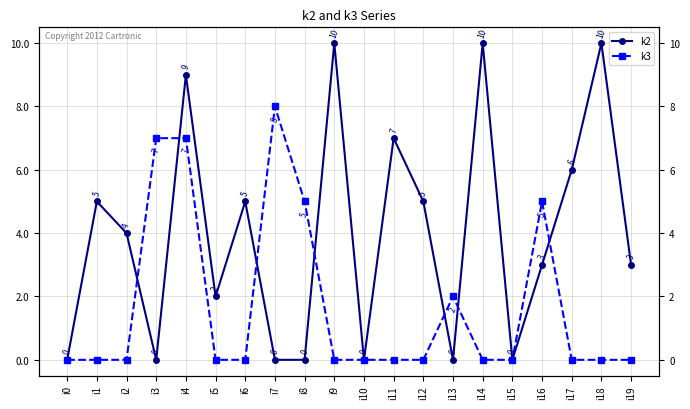

Between i2 and i9, which is larger?

i9